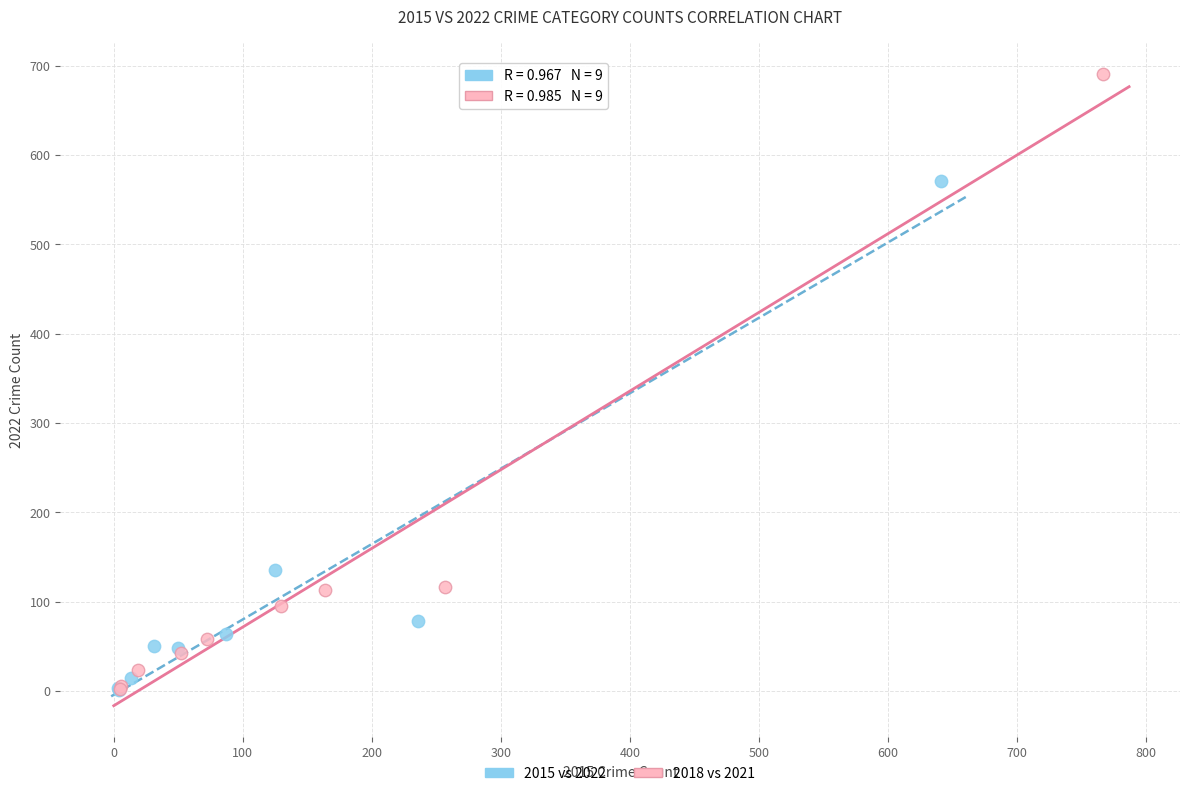

Which series has the widest spread of Y values?

2018 vs 2021